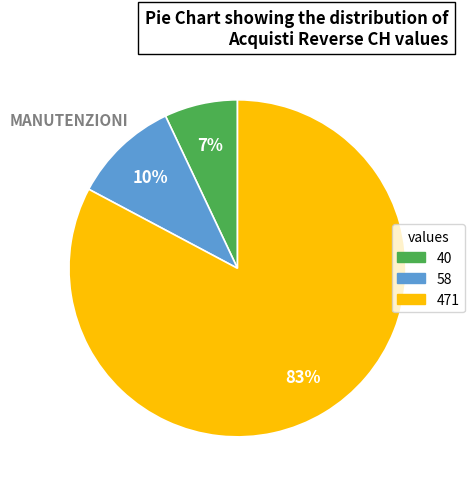

How many slices are in this pie chart?

3